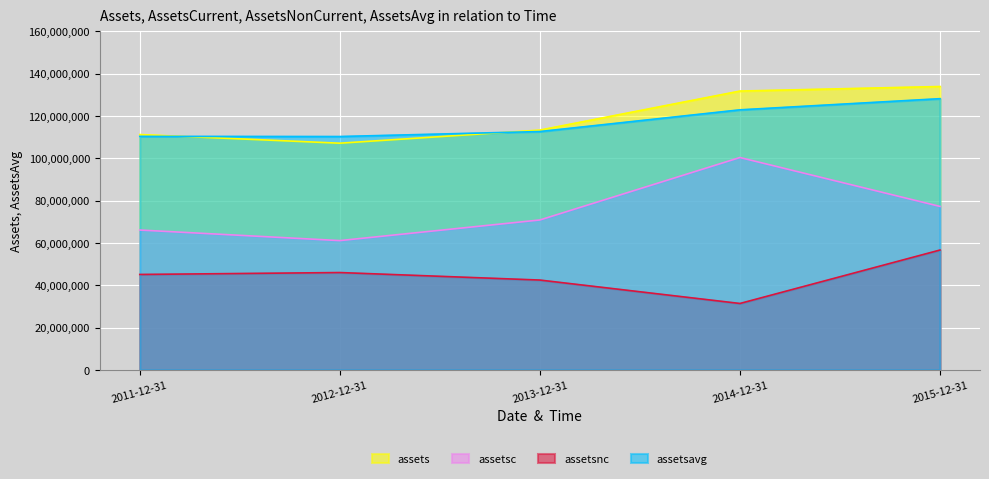

What are all the series names shown in the legend?

assets, assetsc, assetsnc, assetsavg